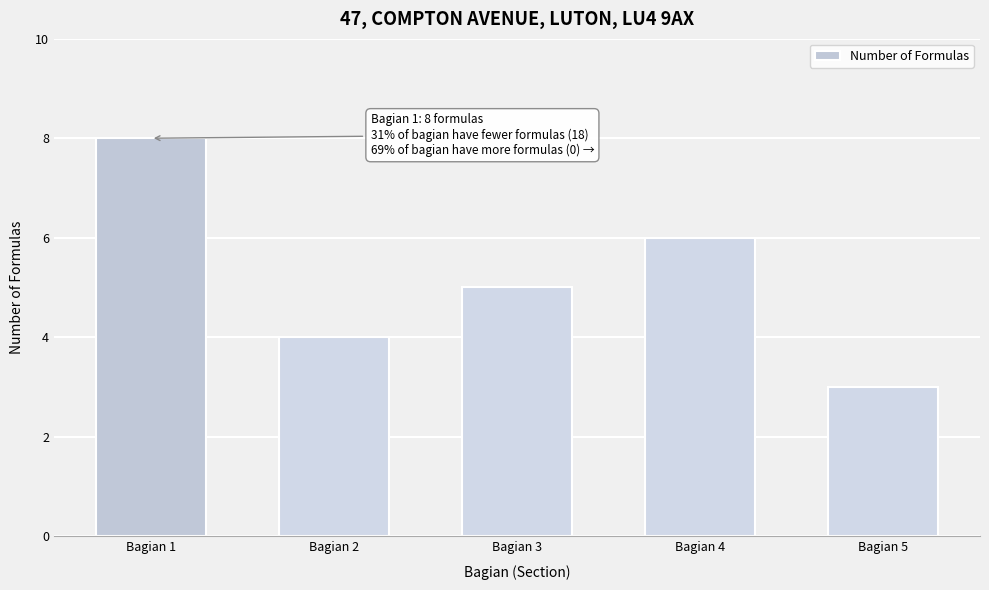

Reading left to right, extract all data points from this chart.

Bagian 1=8	Bagian 2=4	Bagian 3=5	Bagian 4=6	Bagian 5=3